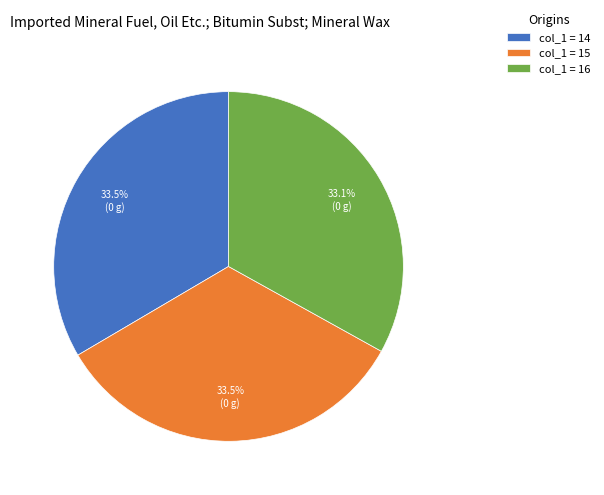

Approximately how many times larger is the value at col_1 = 15 compared to col_1 = 14?

1.0